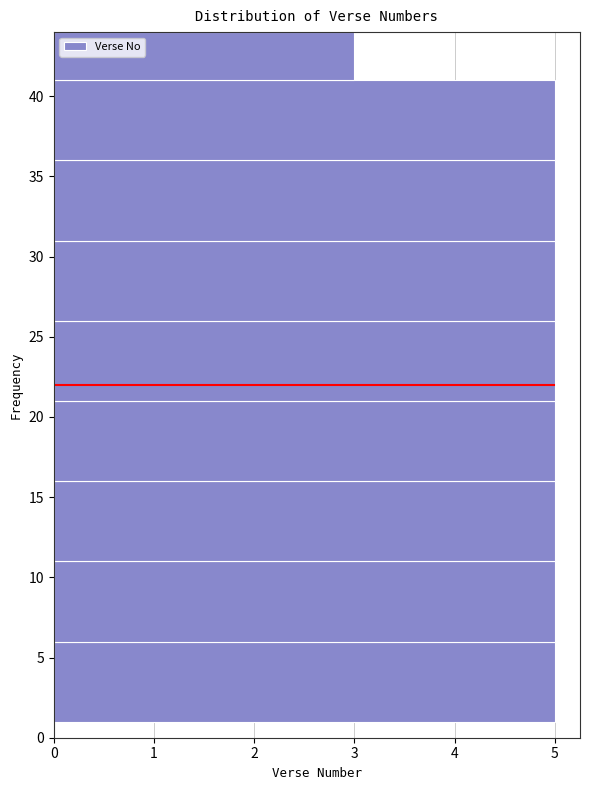

What is the length of the bar covering 11 to 16 on the y-axis? The values are not printed on the chart, so give them approximately, as read against the axis.

5